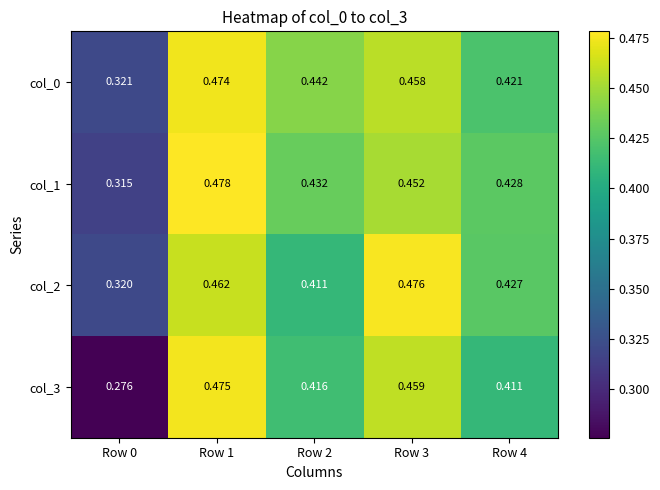

How many data points does each series have?

5